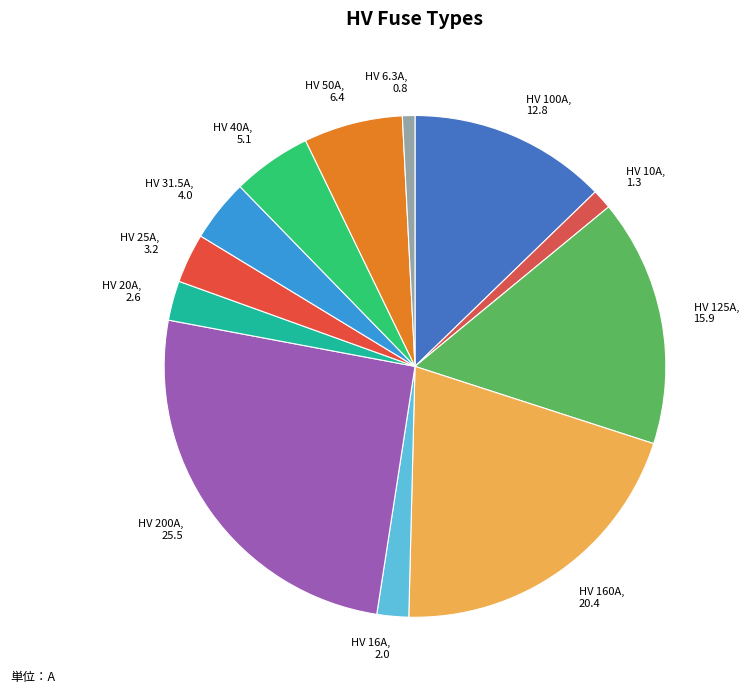

Does HV 50A, 6.4 represent more than half of the total?

No